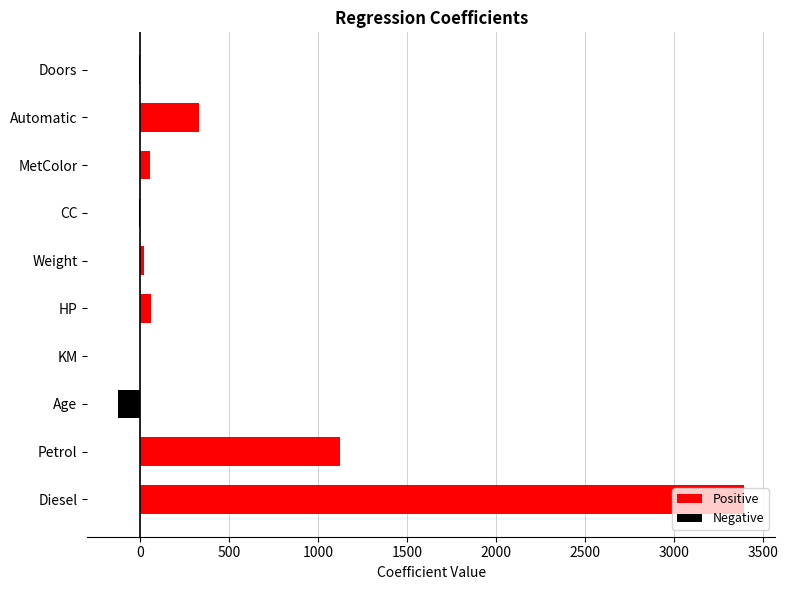

The value at Diesel is 1982.4. True or false?

False